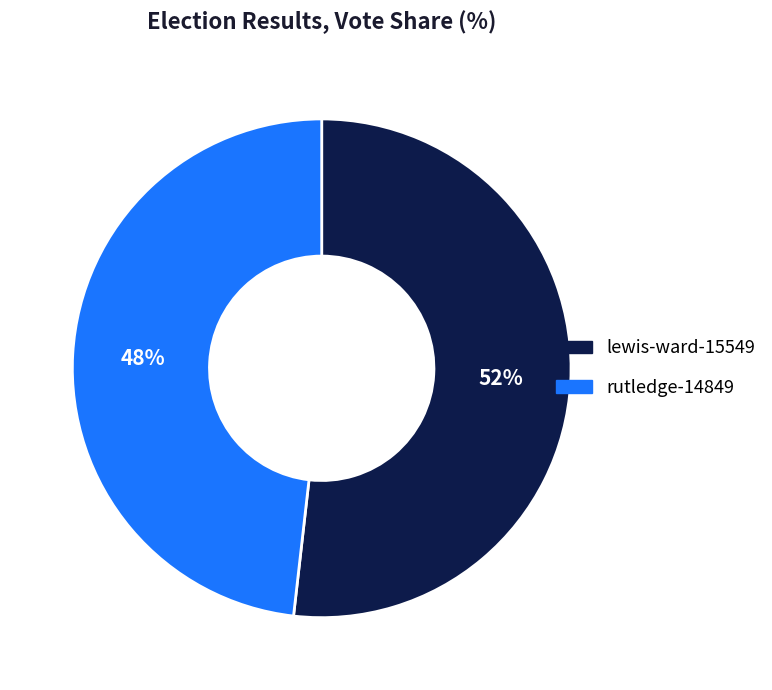

Which category has the smallest portion of the pie?

rutledge-14849